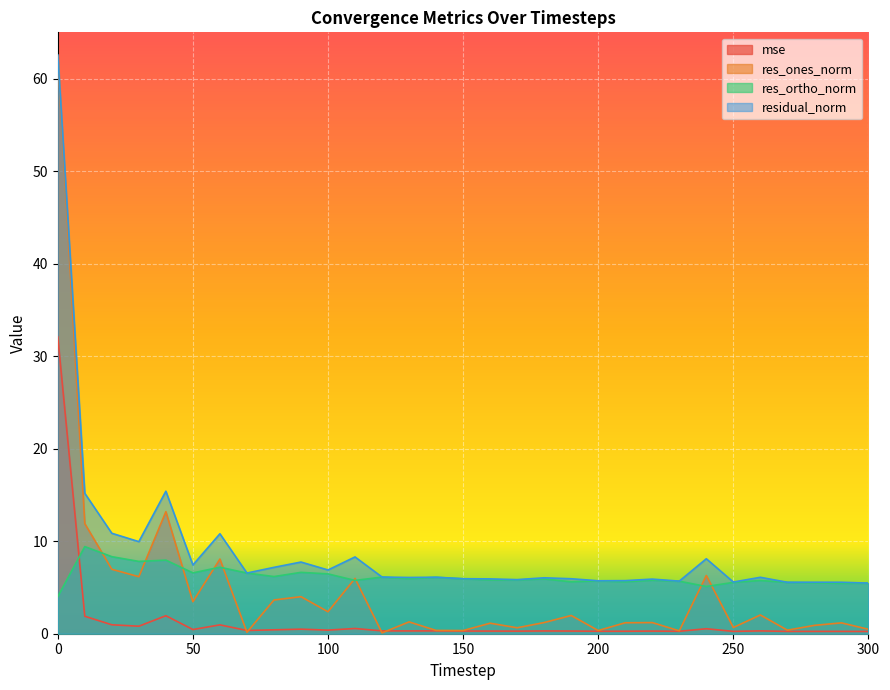

Count the number of categories in the chart.

31